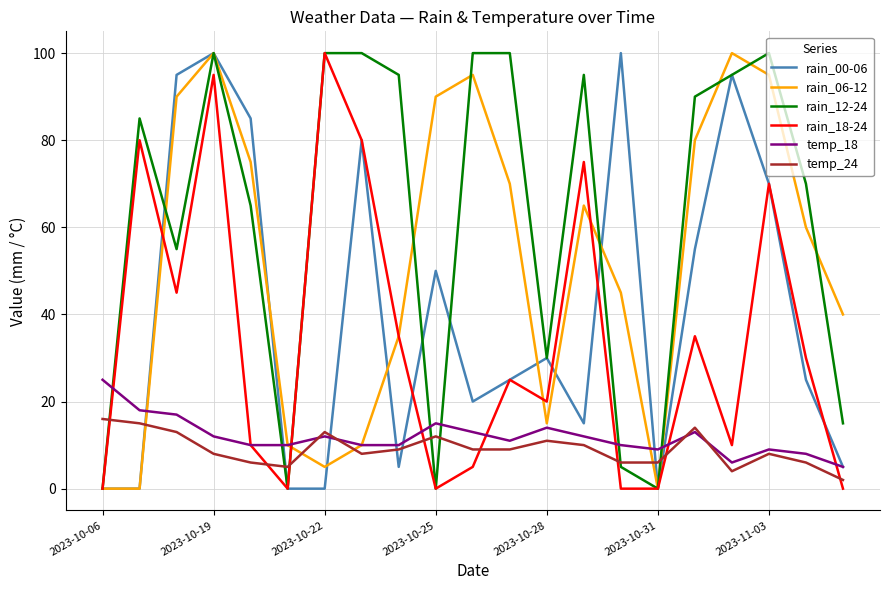

Which series has the largest total across all categories?

rain_12-24